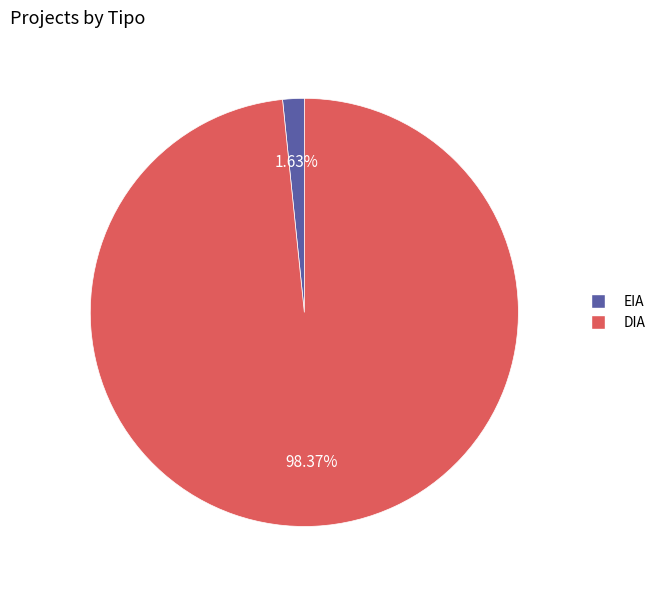

To the nearest percent, what is the average slice percentage?

50%